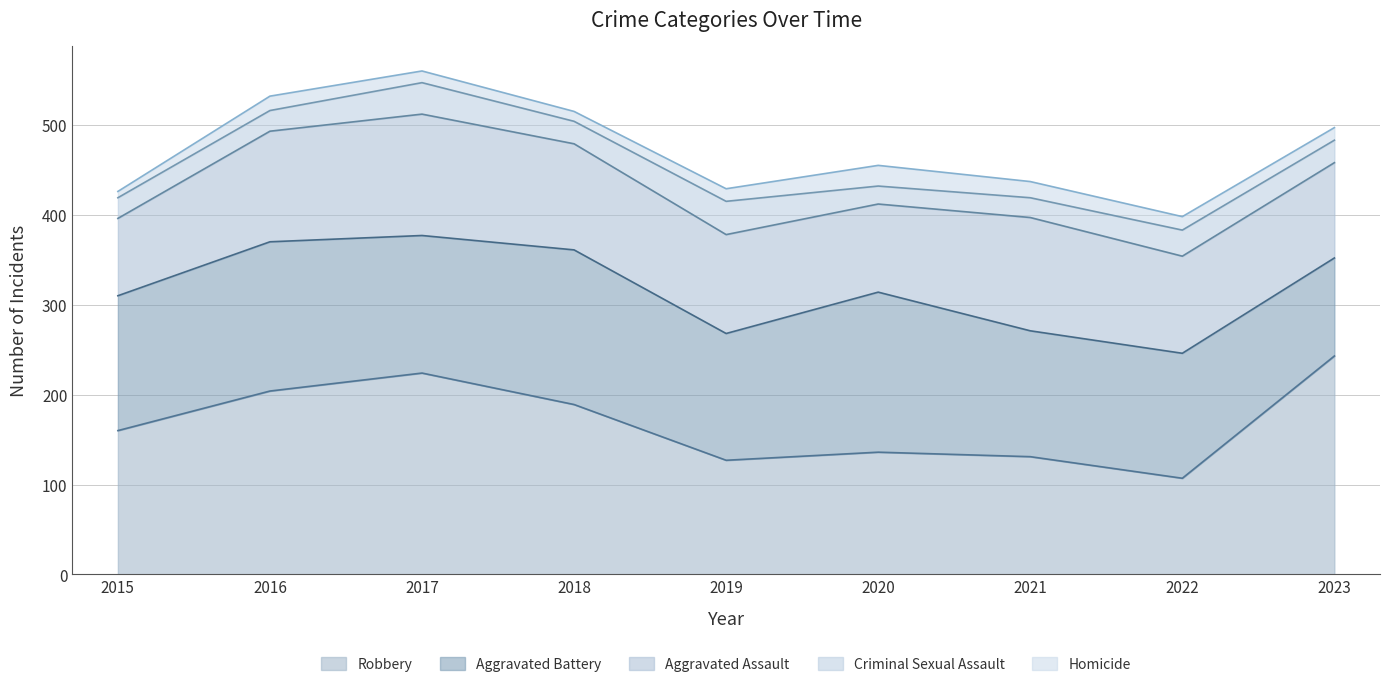

Is it true that Homicide equals 13 at 2017?

True